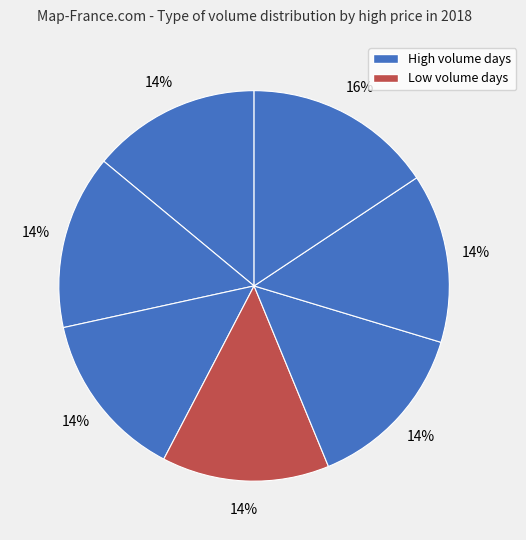

How many segments does this pie chart have?

7